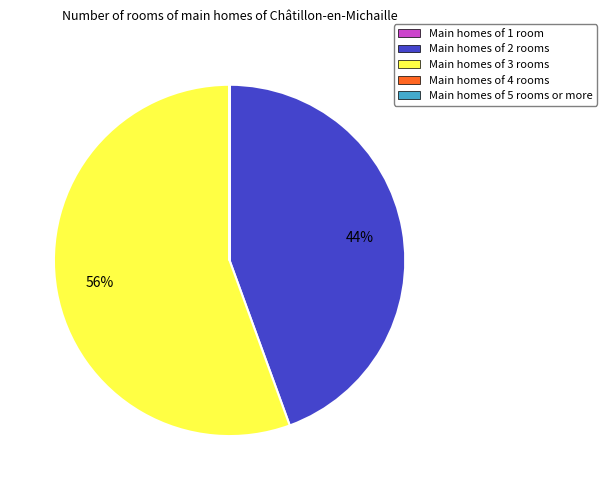

True or false: Main homes of 2 rooms accounts for 58% of the total.

False